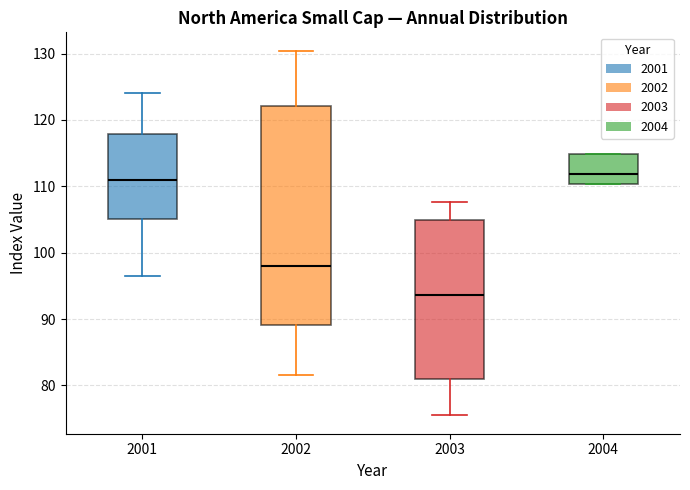

Reading left to right, read every box against the y-axis: the position of its median line, the range the box covers, and the ends of its whiskers. The values are not printed on the chart, so give them approximately, as read against the axis.

2001: median 111, box 105 to 118, whiskers 96 to 124
2002: median 98, box 89 to 122, whiskers 82 to 130
2003: median 94, box 81 to 105, whiskers 75 to 108
2004: median 112, box 110 to 115, whiskers 110 to 115